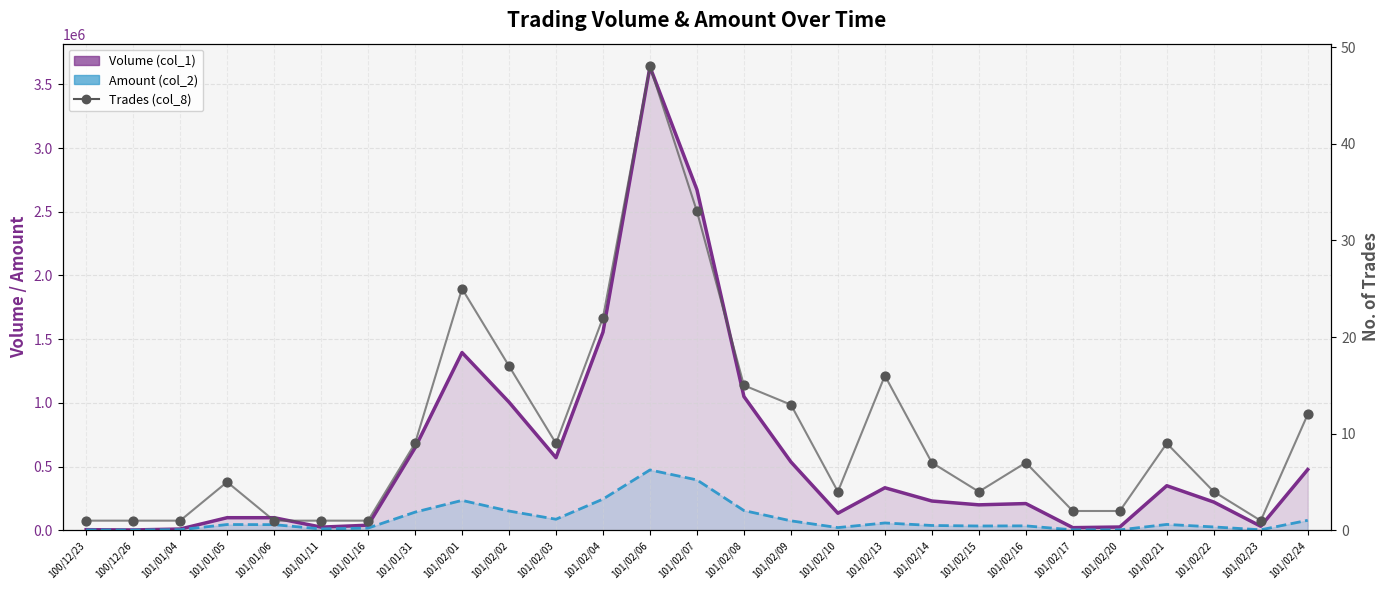

Which series reaches the maximum Y coordinate?

Volume (col_1)